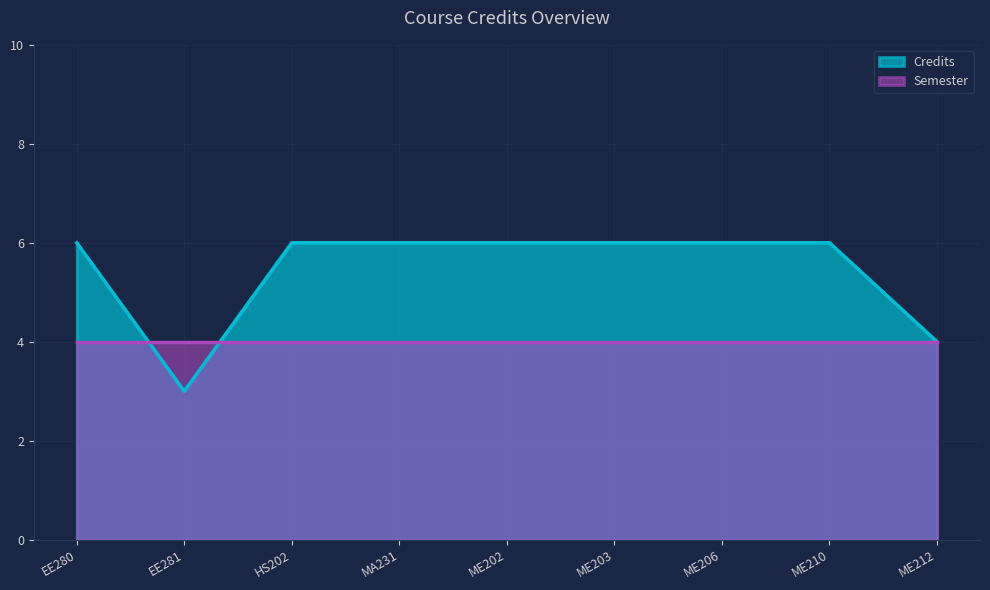

How many data points are less than 6?

2